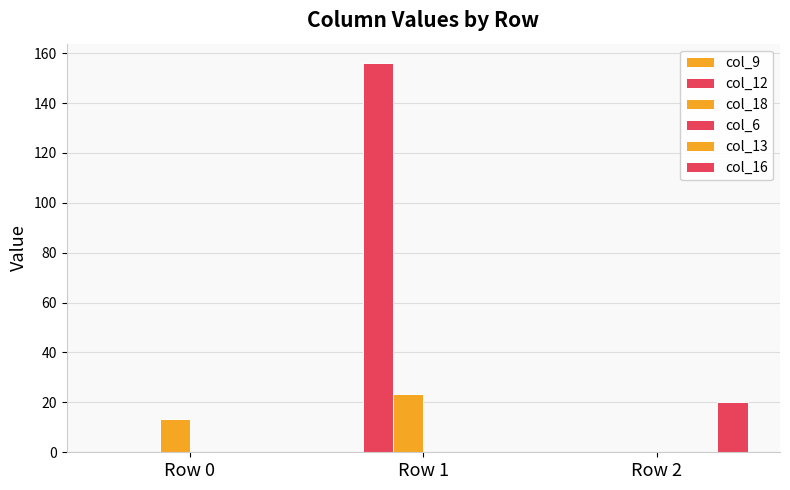

Does the chart contain any negative values?

No